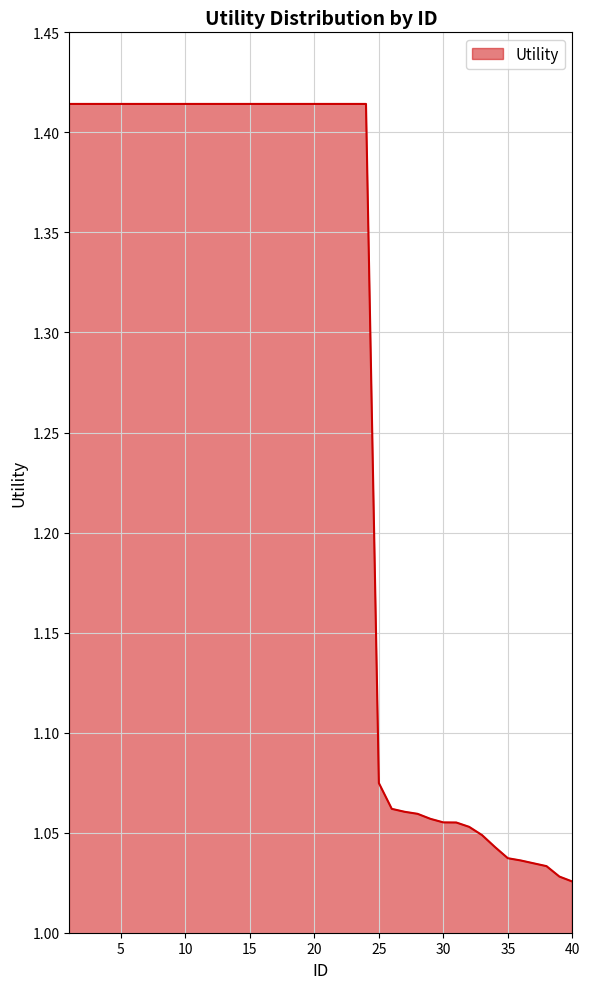

Which category has the lowest value across all series?

40